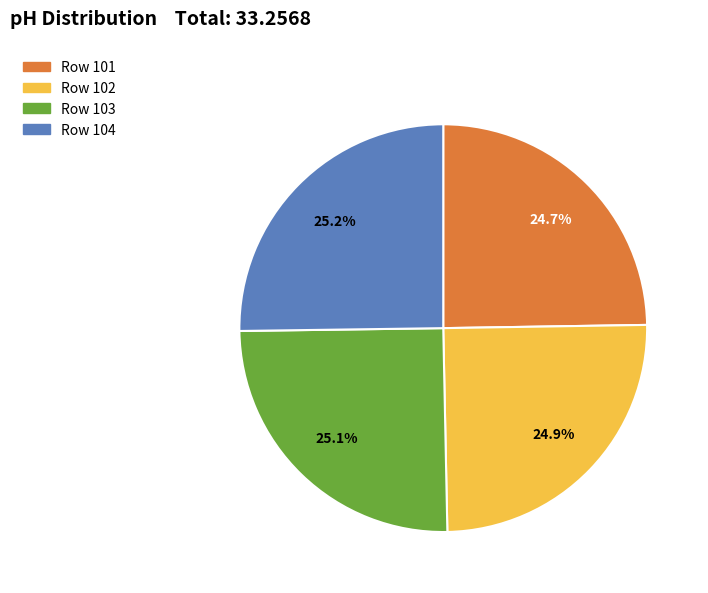

Is there a majority slice in this chart?

No